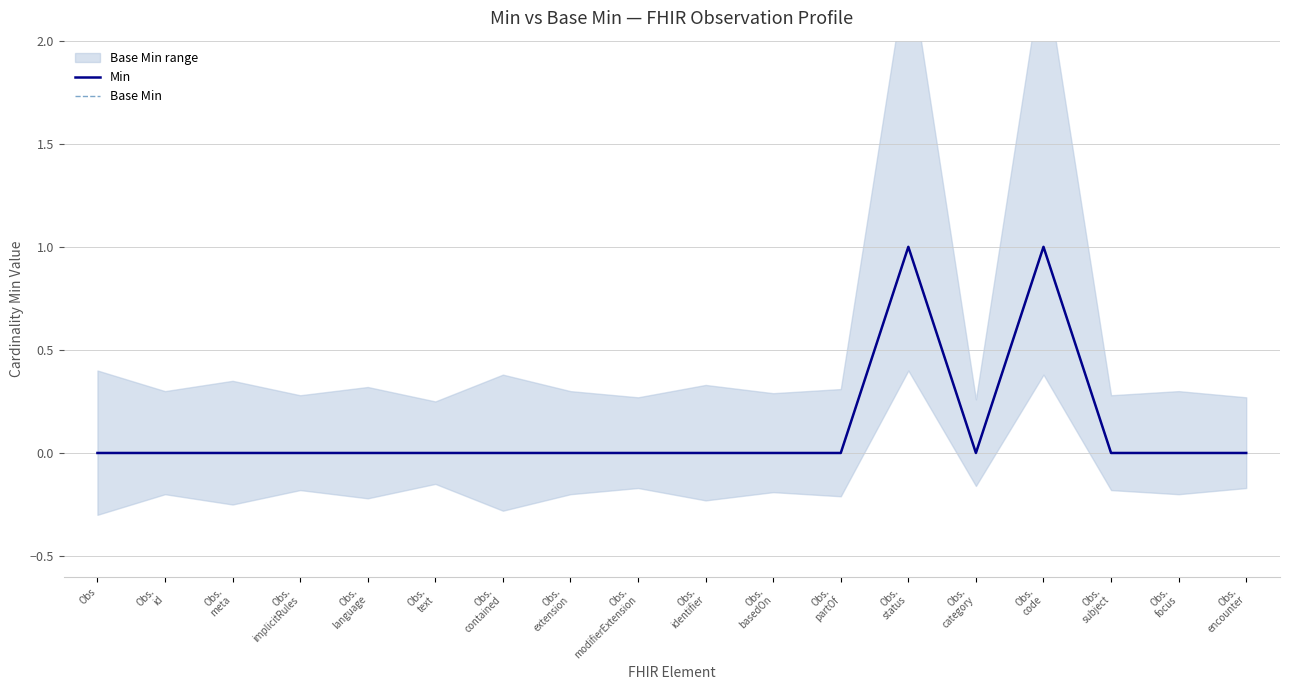

Rank the series by their maximum value, from highest to lowest.

Min, Base Min